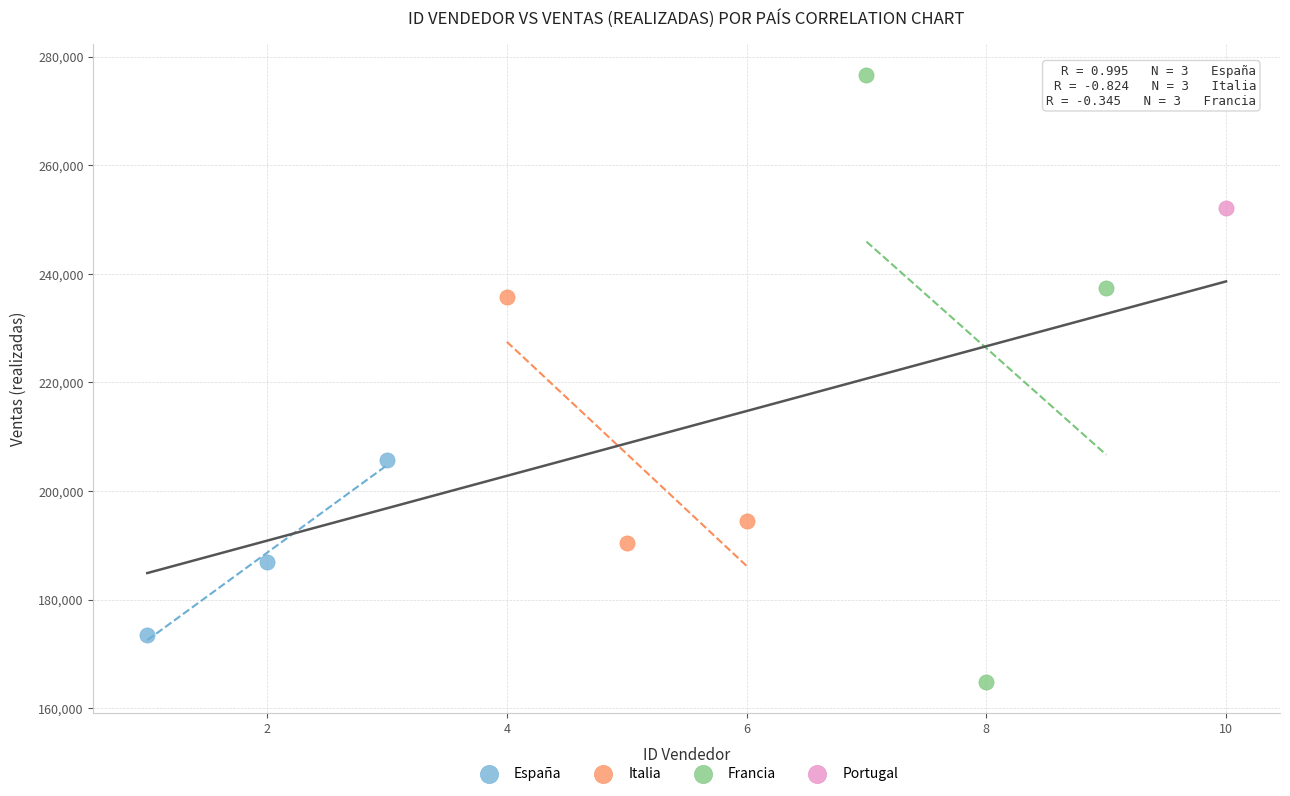

Which series reaches the maximum Y coordinate?

Francia